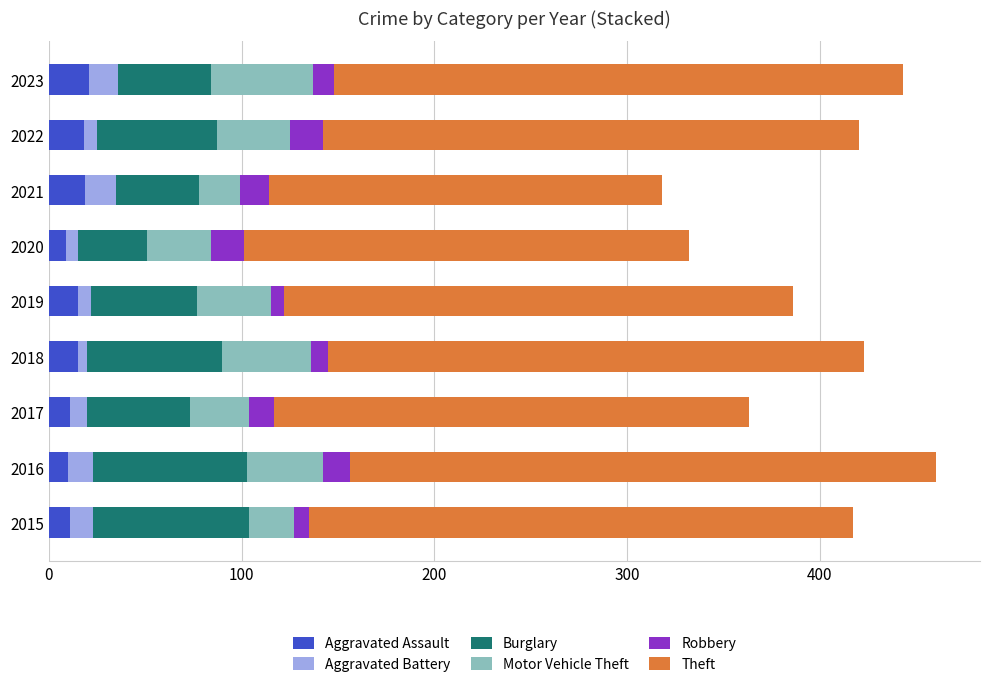

What is the total value across all series at 2021?

318